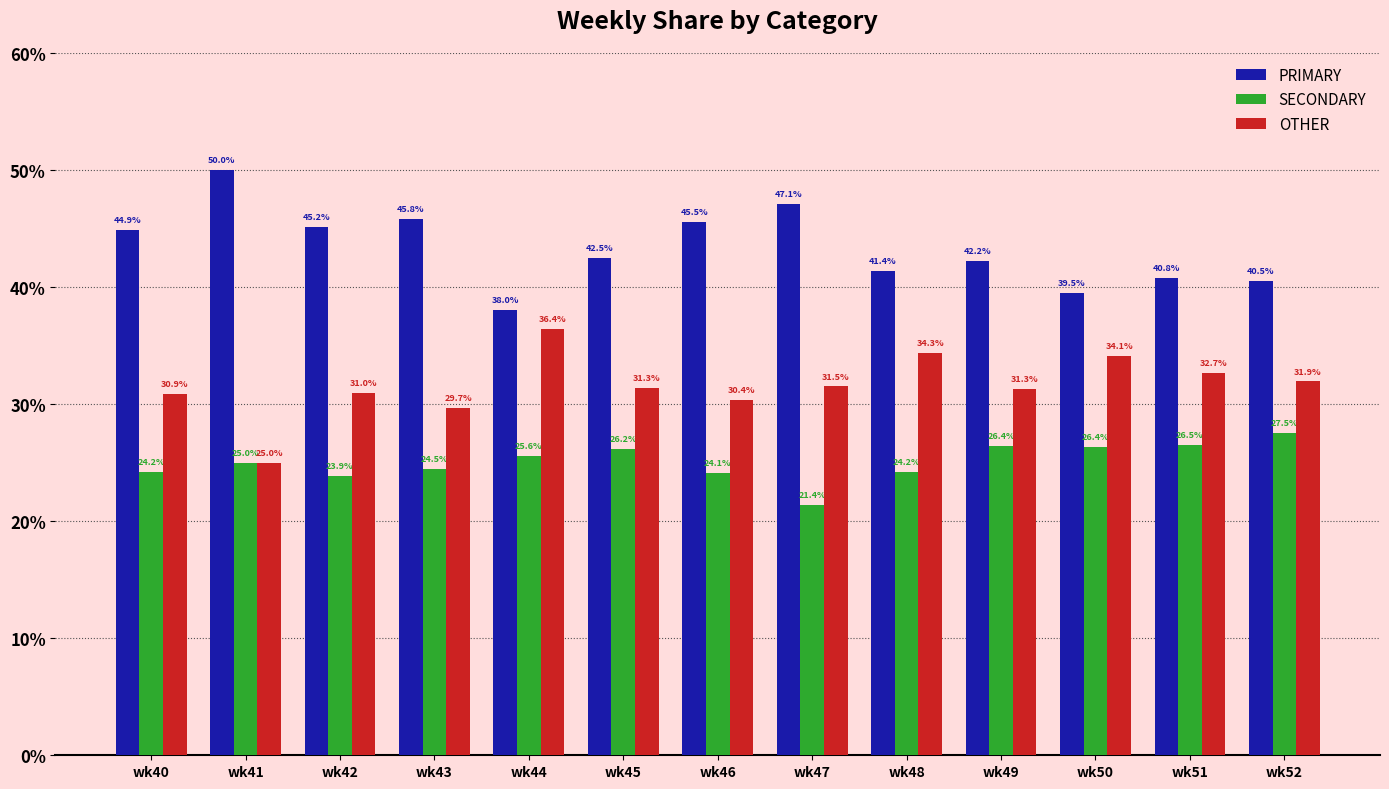

How many data points does each series have?

13